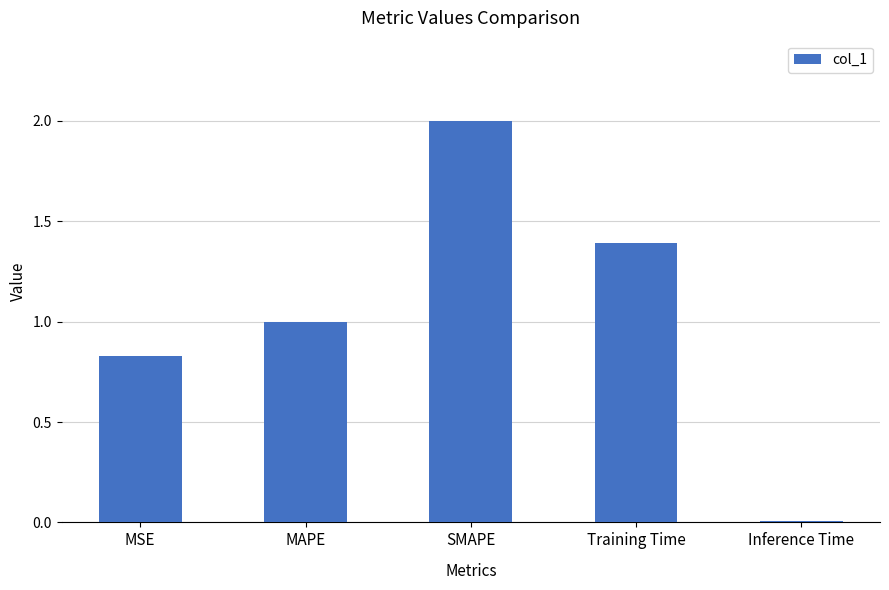

List the labels in order of value, smallest first.

Inference Time, MSE, MAPE, Training Time, SMAPE